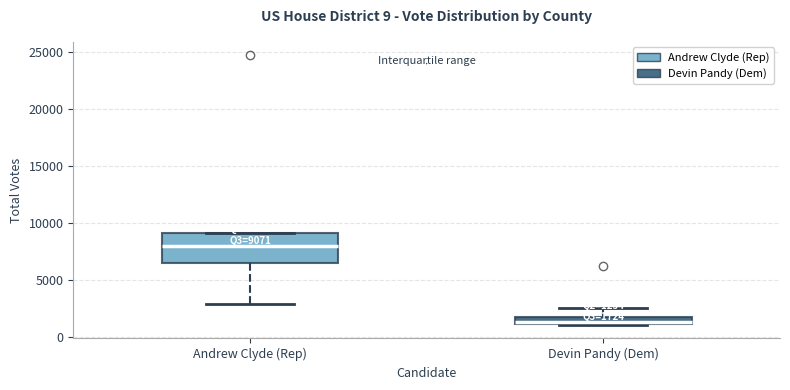

Which box has the highest median line?

Andrew Clyde (Rep)